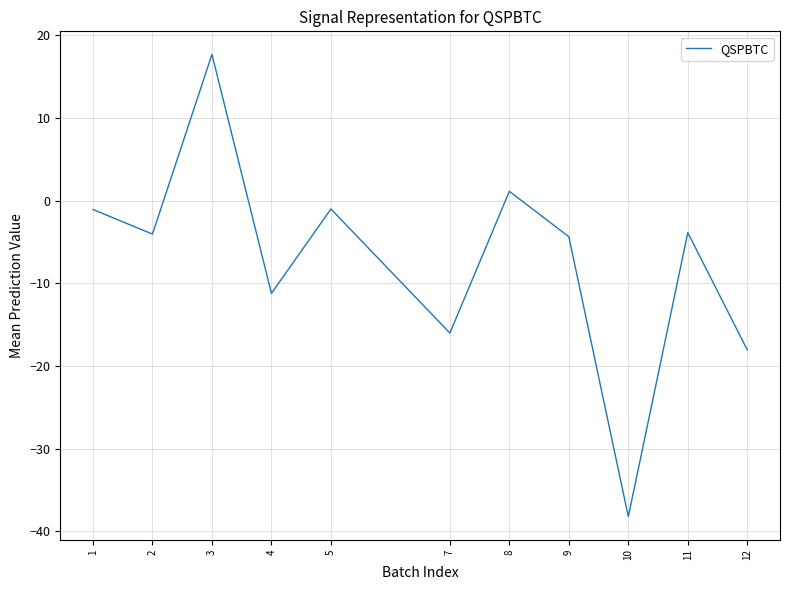

How many lines are shown in the chart?

1